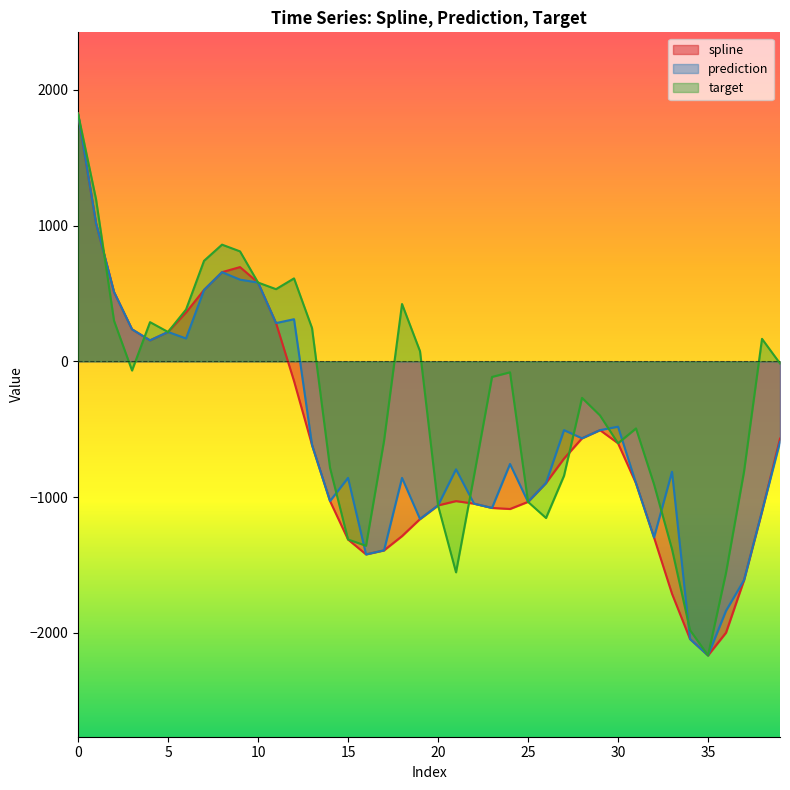

How many data points in target are less than -114?

21